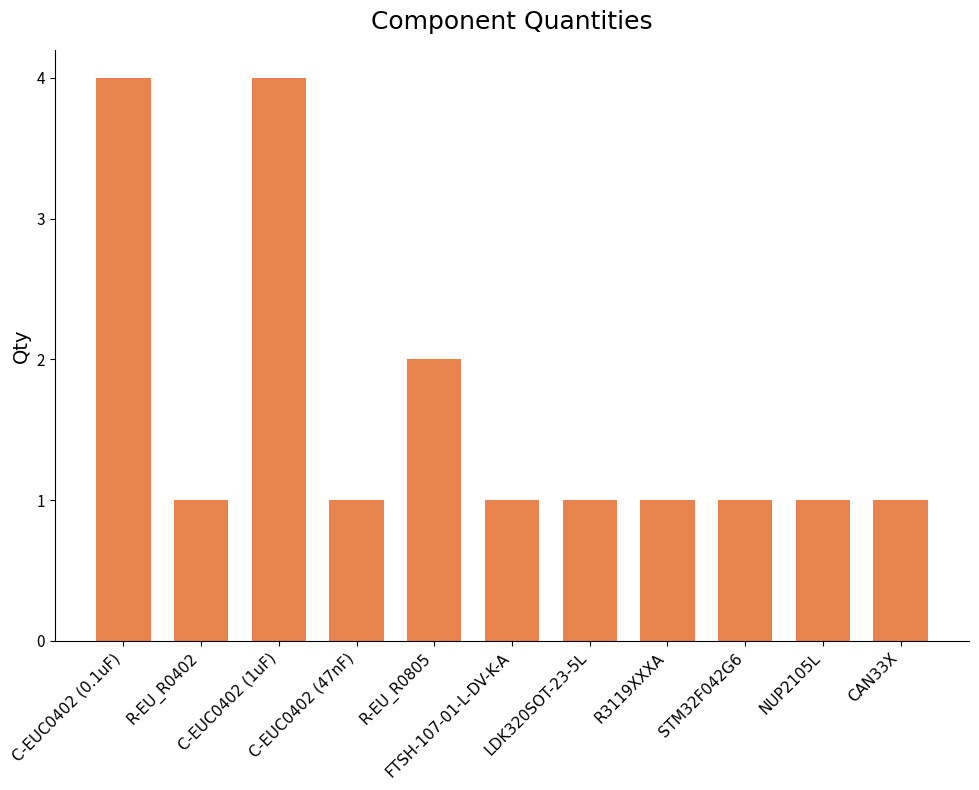

Reading left to right, transcribe all the data shown in this chart.

4	1	4	1	2	1	1	1	1	1	1